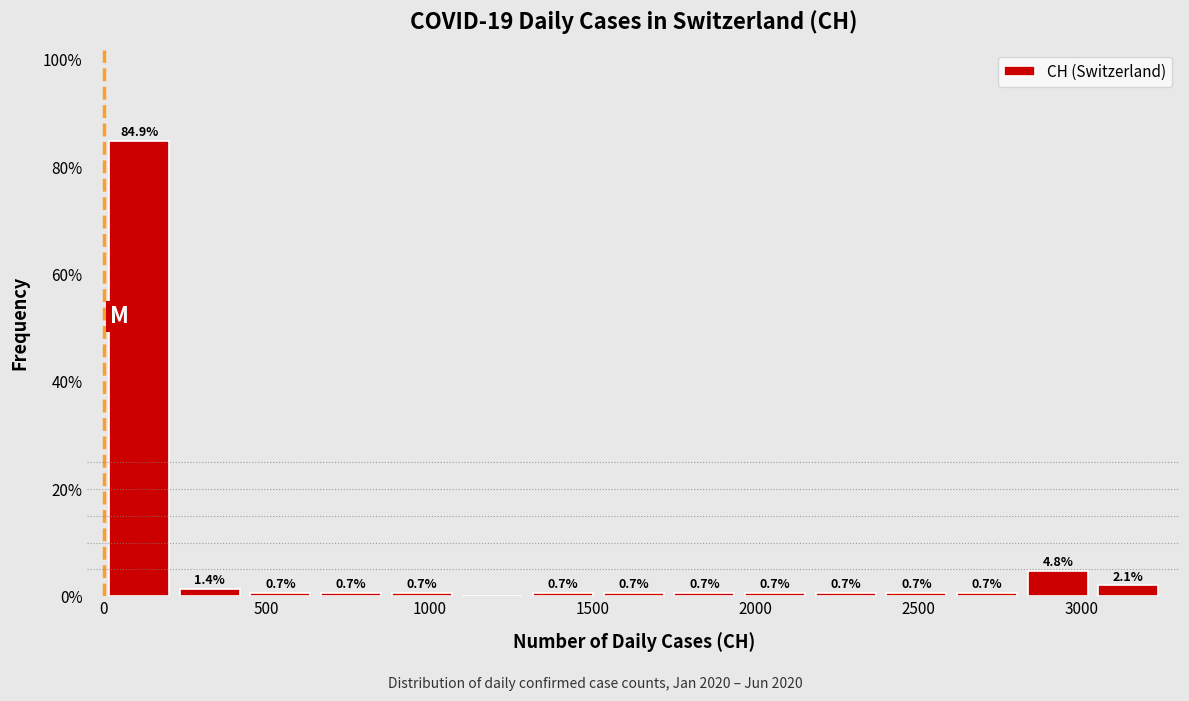

Which range on the x-axis has the tallest bar?

0 to 200